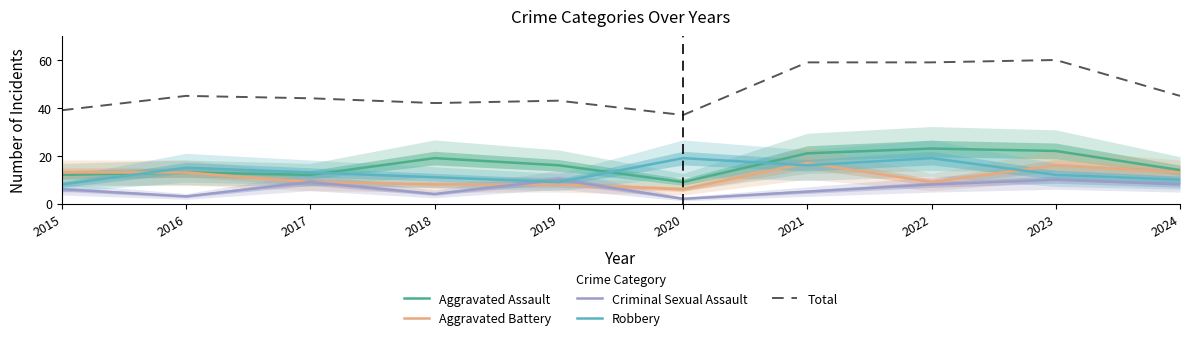

How many times do Robbery and Criminal Sexual Assault cross each other?

2